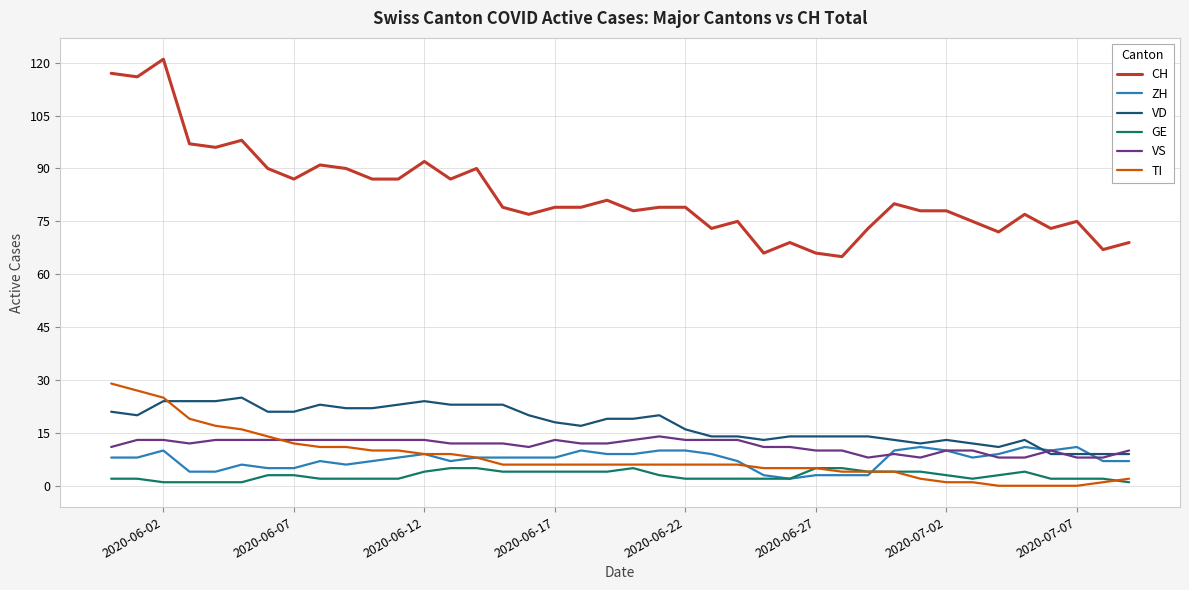

What is the maximum value shown in the chart?

121